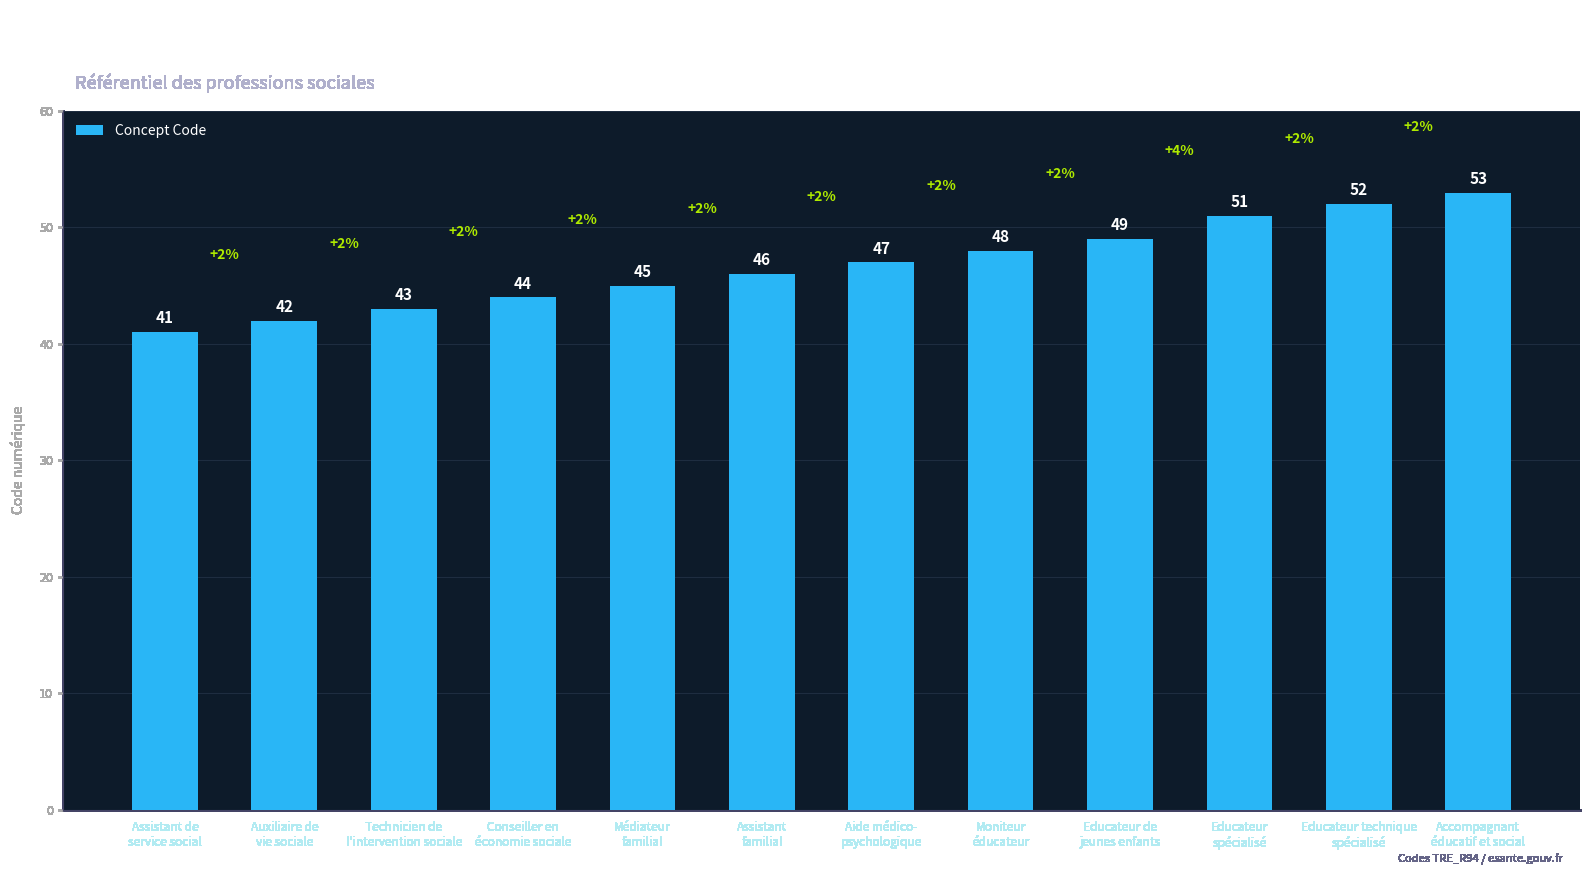

Is it true that the value at Educateur technique
spécialisé is 52?

True